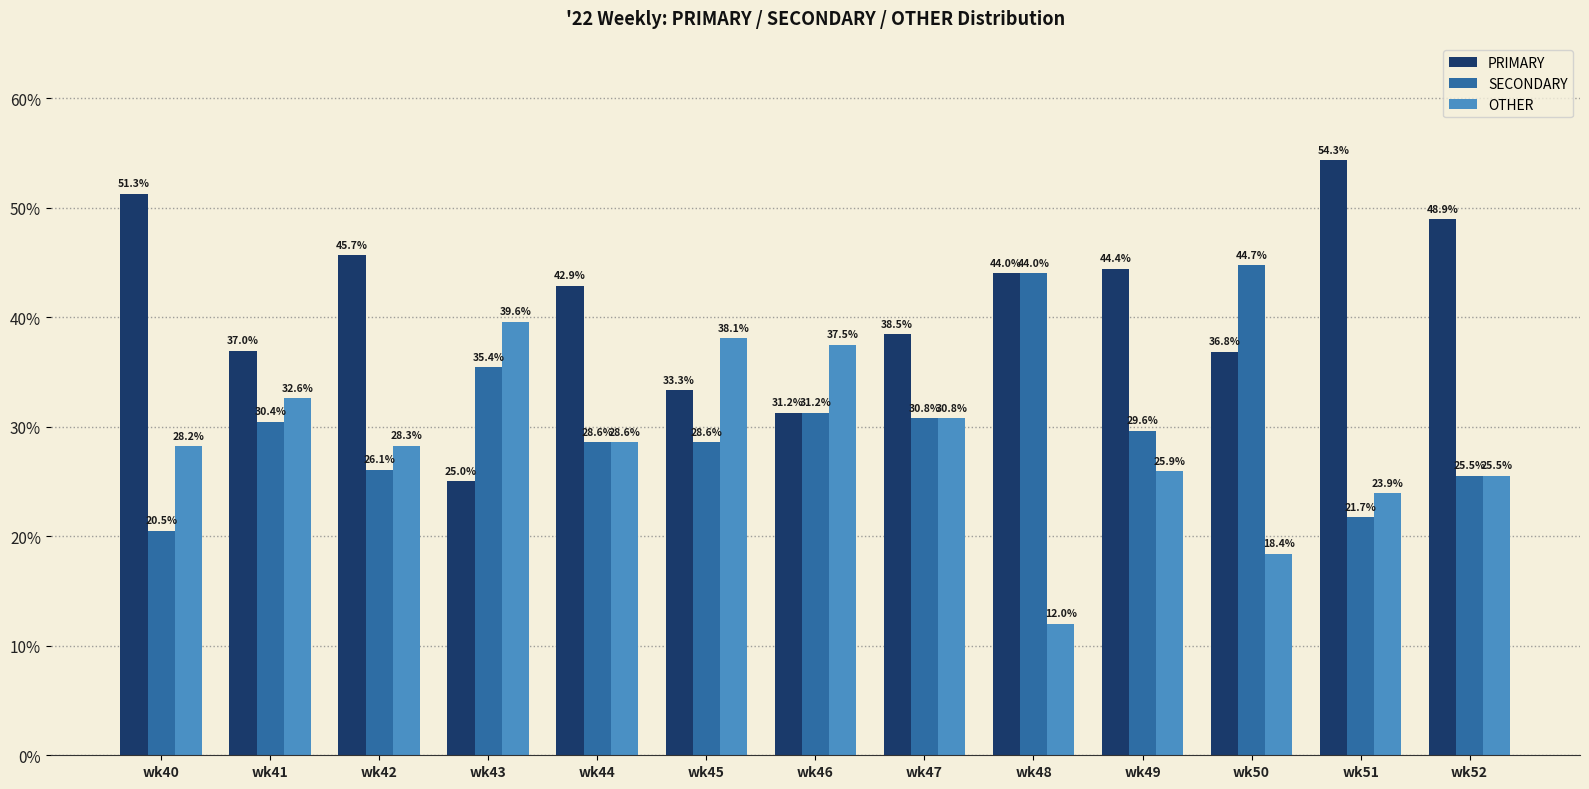

Is it true that PRIMARY equals 70.7 at wk51?

False